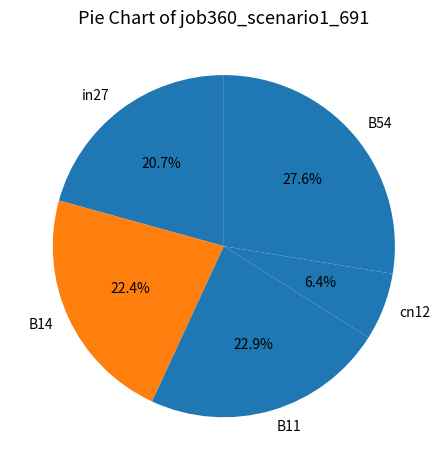

Which has a higher value, in27 or B11?

B11